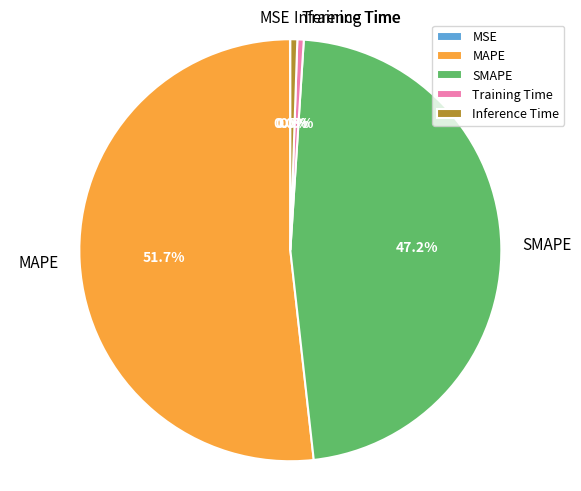

Is it true that MAPE is 44% of the pie?

False